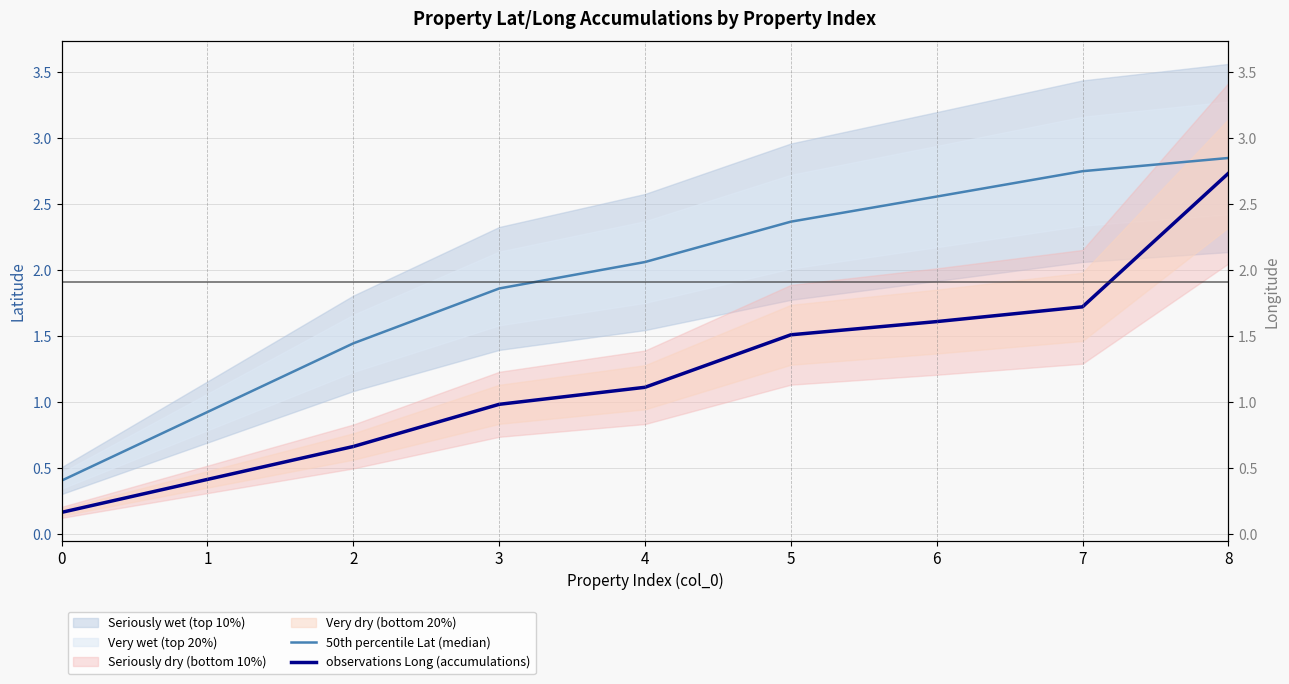

Reading right to left, extract all data points from this chart.

50th percentile Lat (median): 8=2.8	7=2.7	6=2.6	5=2.4	4=2.1	3=1.9	2=1.4	1=0.9	0=0.4
observations Long (accumulations): 8=2.7	7=1.7	6=1.6	5=1.5	4=1.1	3=1.0	2=0.7	1=0.4	0=0.2